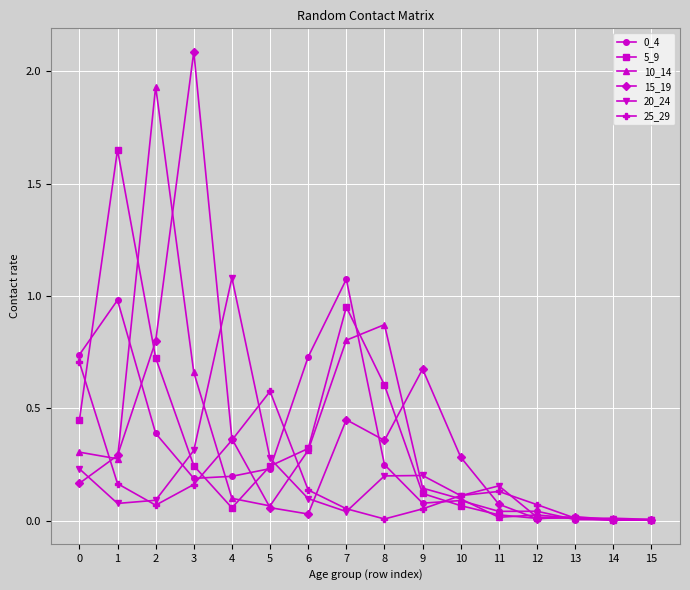

Which label corresponds to the largest value in the chart?

3